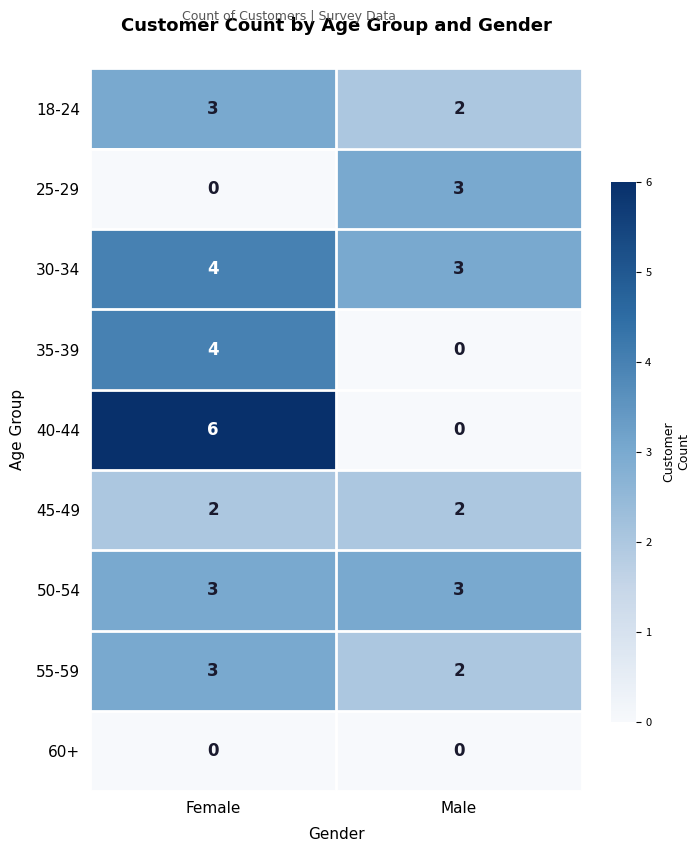

The 45-49 series shows 2 at Male. True or false?

True